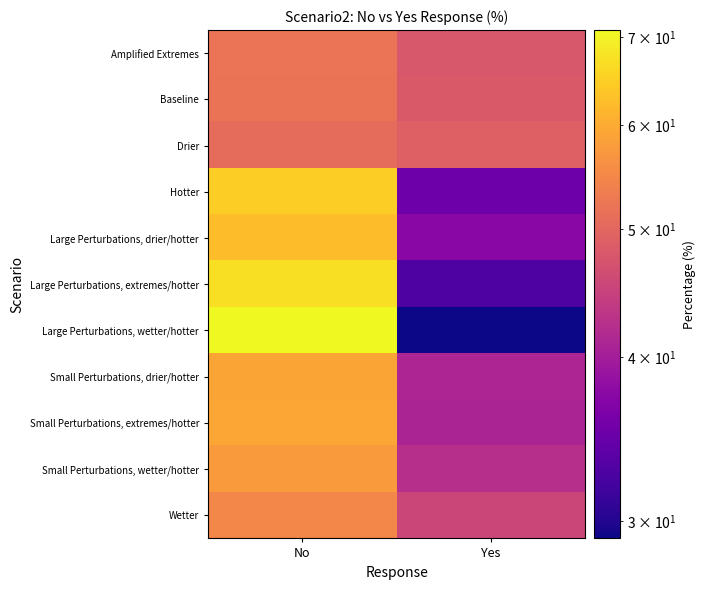

Reading left to right, transcribe all the data shown in this chart.

Amplified Extremes: No=52.2	Yes=47.8
Baseline: No=51.9	Yes=48.1
Drier: No=50.8	Yes=49.2
Hotter: No=64.9	Yes=35.1
Large Perturbations, drier/hotter: No=62.5	Yes=37.5
Large Perturbations, extremes/hotter: No=67.1	Yes=32.9
Large Perturbations, wetter/hotter: No=70.9	Yes=29.1
Small Perturbations, drier/hotter: No=59.0	Yes=41.0
Small Perturbations, extremes/hotter: No=59.2	Yes=40.8
Small Perturbations, wetter/hotter: No=57.7	Yes=42.3
Wetter: No=54.7	Yes=45.3